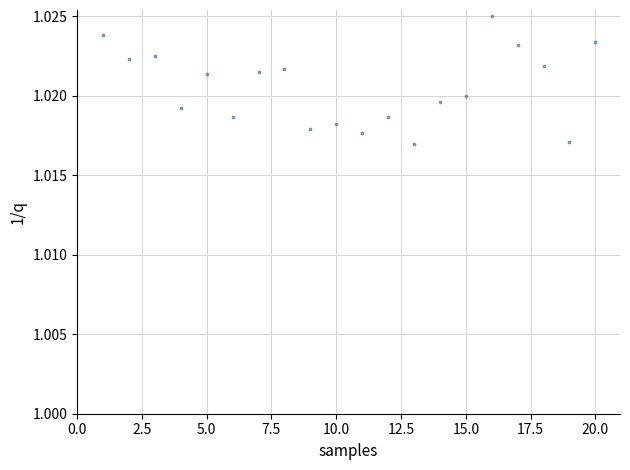

What is the range of X values (max minus min)?

19.0